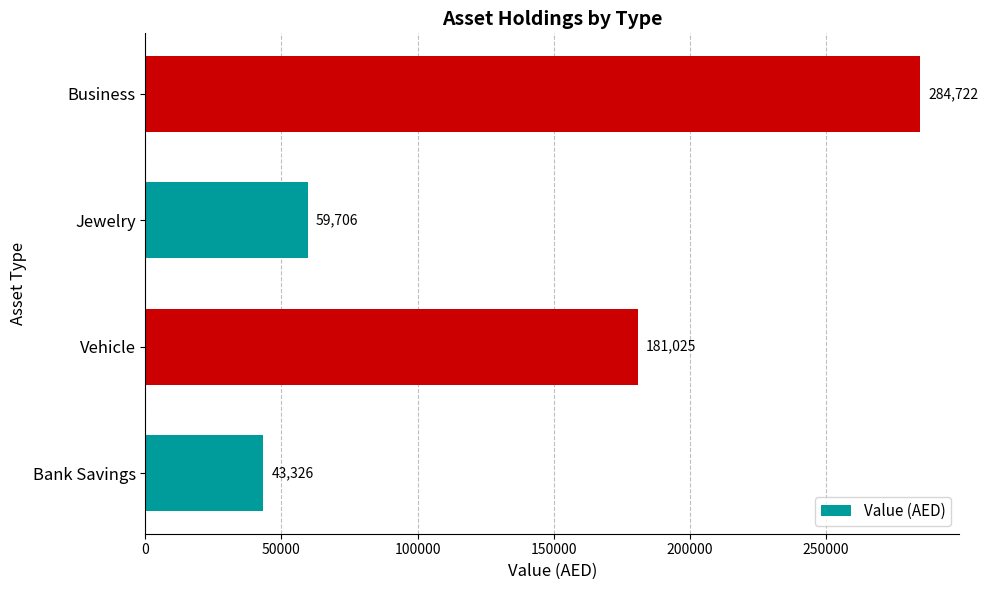

List the labels in order of value, smallest first.

Bank Savings, Jewelry, Vehicle, Business